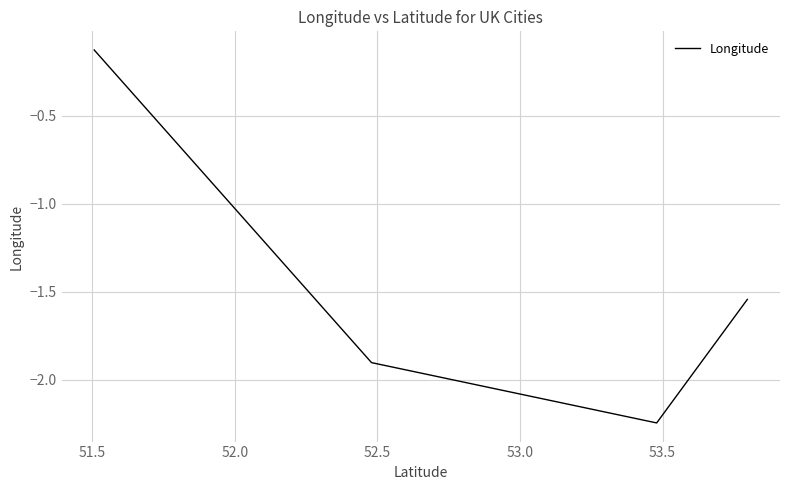

What is the difference between the maximum and second lowest values?

1.8